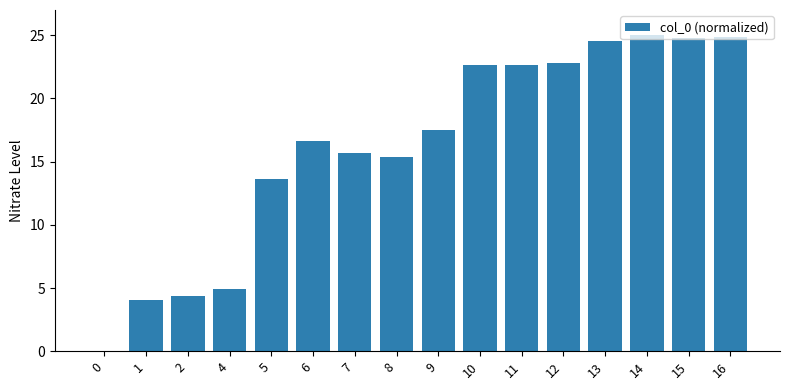

What is the maximum value shown in the chart?

25.0